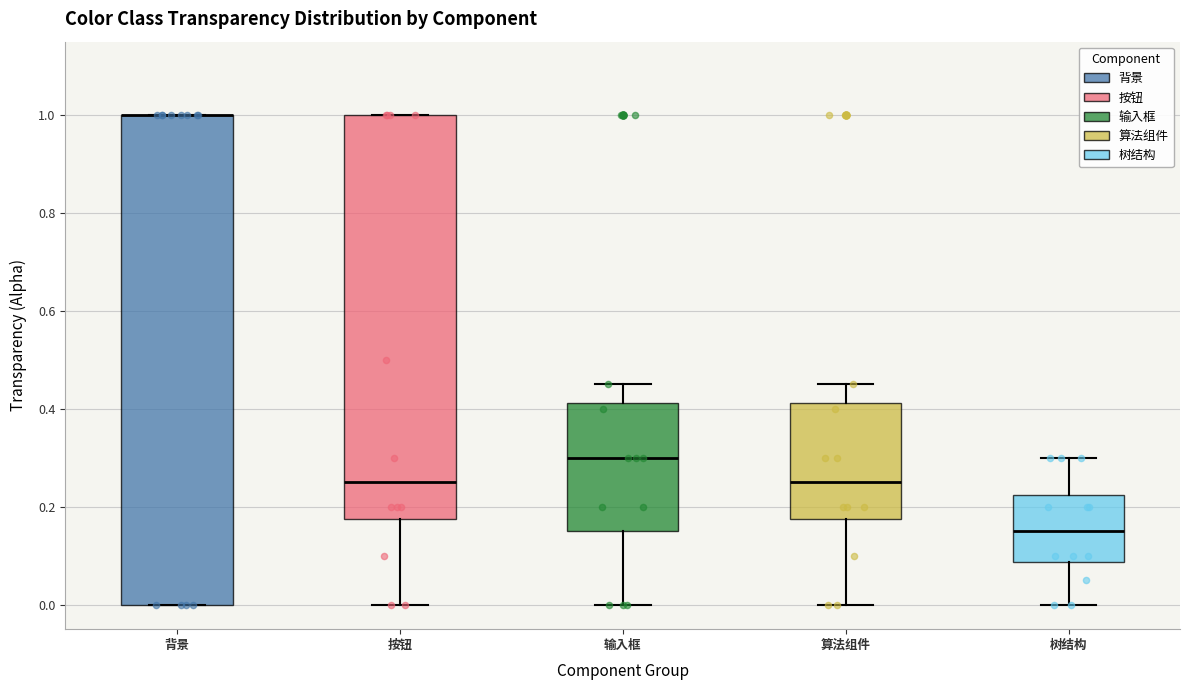

Reading left to right, transcribe this box plot: for each box, give where its median line is, the range the box spans, and where its two whiskers end, as read against the y-axis. The values are not printed on the chart, so give them approximately, as read against the axis.

背景: median 1.00 (drawn on the box's upper edge), box 0.00 to 1.00, whiskers 0.00 to 1.00
按钮: median 0.26, box 0.18 to 1.00, whiskers 0.00 to 1.00
输入框: median 0.30, box 0.16 to 0.42, whiskers 0.00 to 0.46
算法组件: median 0.26, box 0.18 to 0.42, whiskers 0.00 to 0.46
树结构: median 0.16, box 0.08 to 0.22, whiskers 0.00 to 0.30